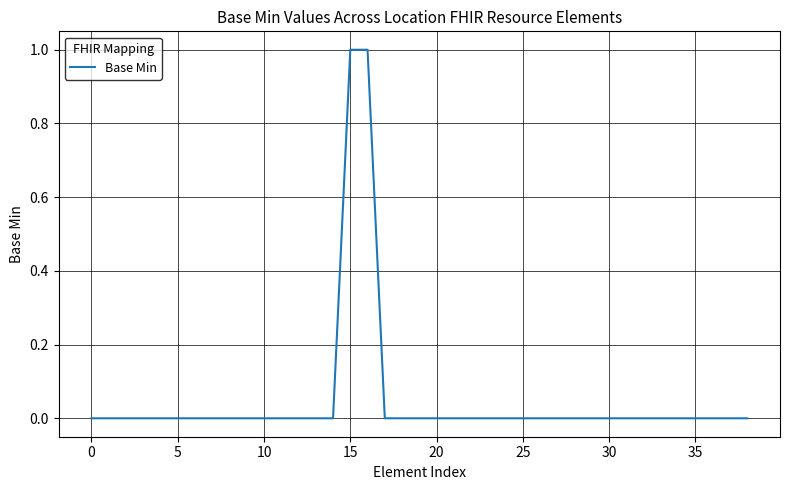

Reading left to right, what are all the values shown in this chart?

0	0	0	0	0	0	0	0	0	0	0	0	0	0	0	1	1	0	0	0	0	0	0	0	0	0	0	0	0	0	0	0	0	0	0	0	0	0	0